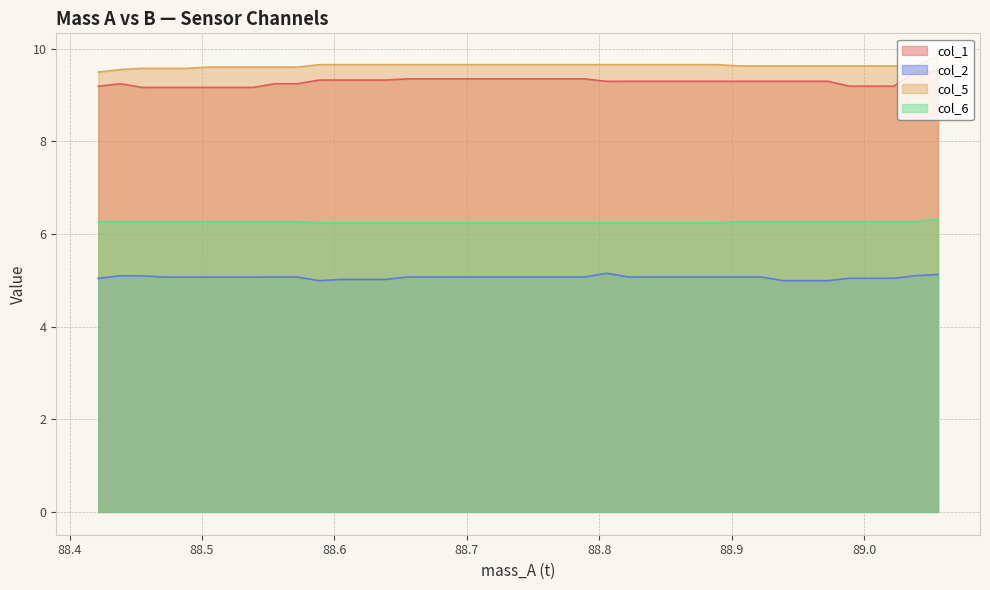

True or false: col_1 and col_6 cross at least once.

False